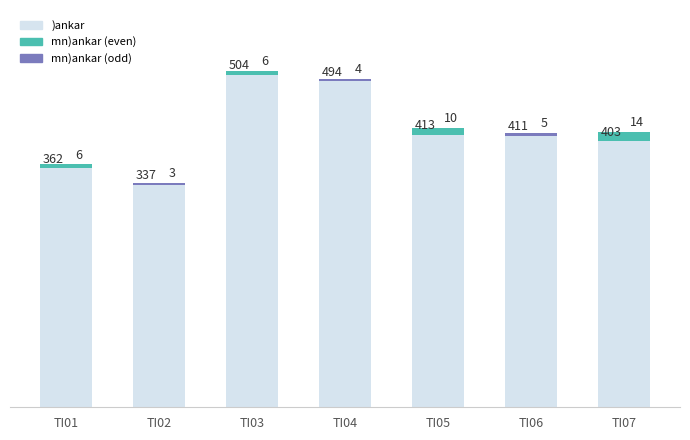

What is the difference between the values at TI06 and TI04?

83